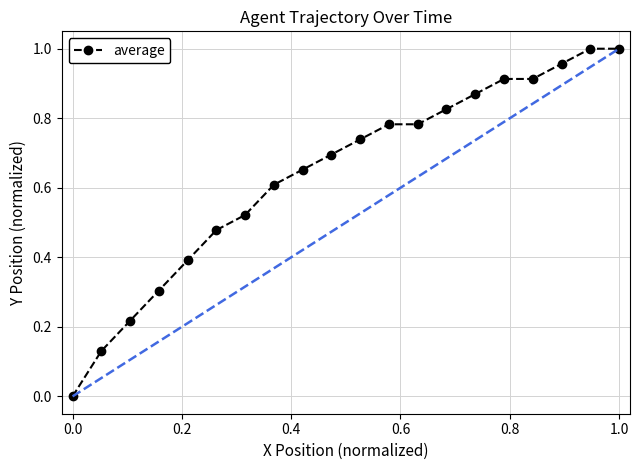

What is the difference between the second highest and minimum values?

1.0